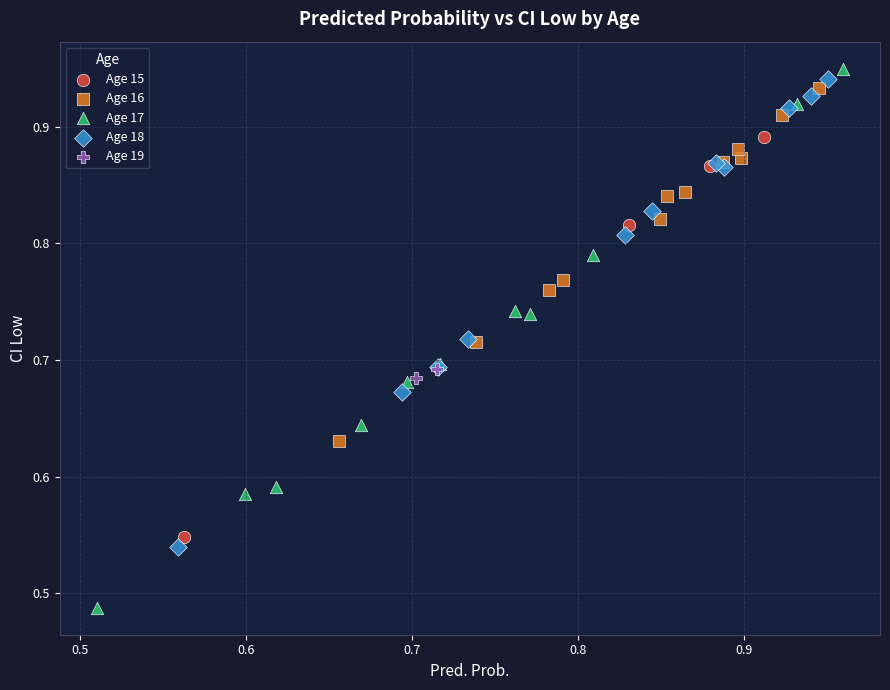

Which series has the largest Y range (max minus min)?

Age 17